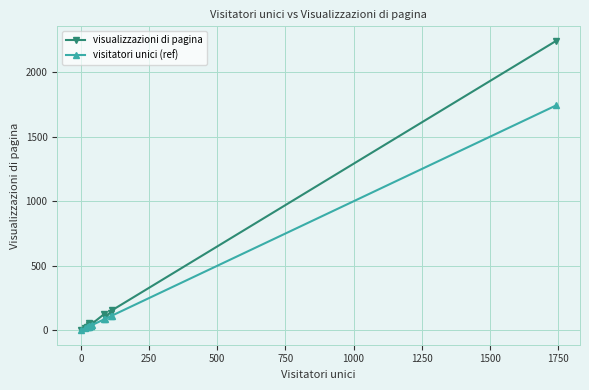

What is the maximum value shown in the chart?

2243